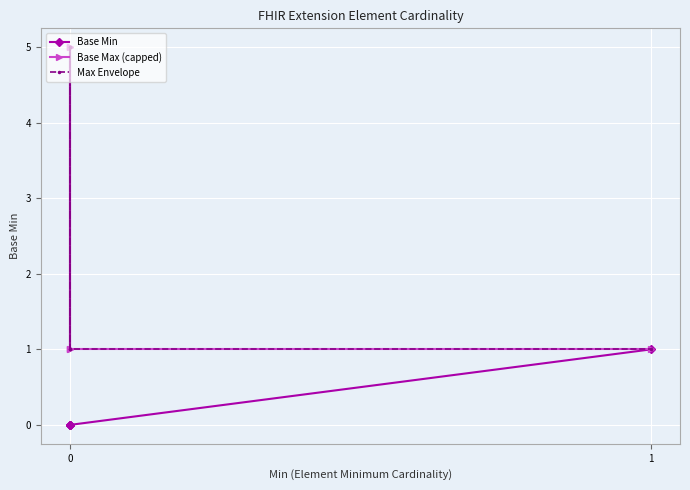

Rank the series by their maximum value, from lowest to highest.

Base Min, Base Max (capped), Max Envelope